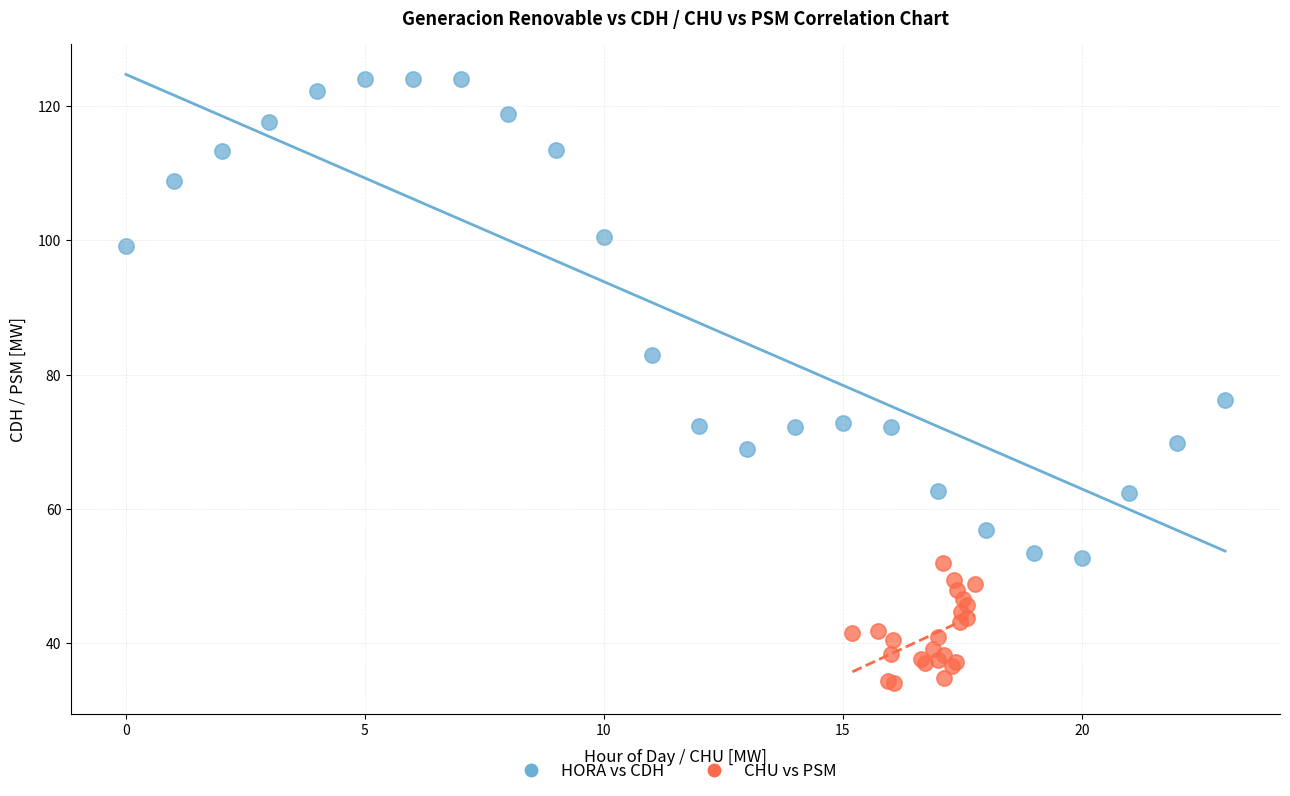

Which series contains the highest Y value?

HORA vs CDH